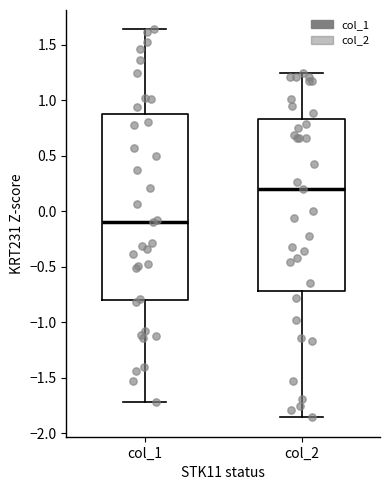

Reading left to right, transcribe this box plot: for each box, give where its median line is, the range the box spans, and where its two whiskers end, as read against the y-axis. The values are not printed on the chart, so give them approximately, as read against the axis.

col_1: median -0.10, box -0.80 to 0.85, whiskers -1.70 to 1.65
col_2: median 0.20, box -0.70 to 0.85, whiskers -1.85 to 1.25